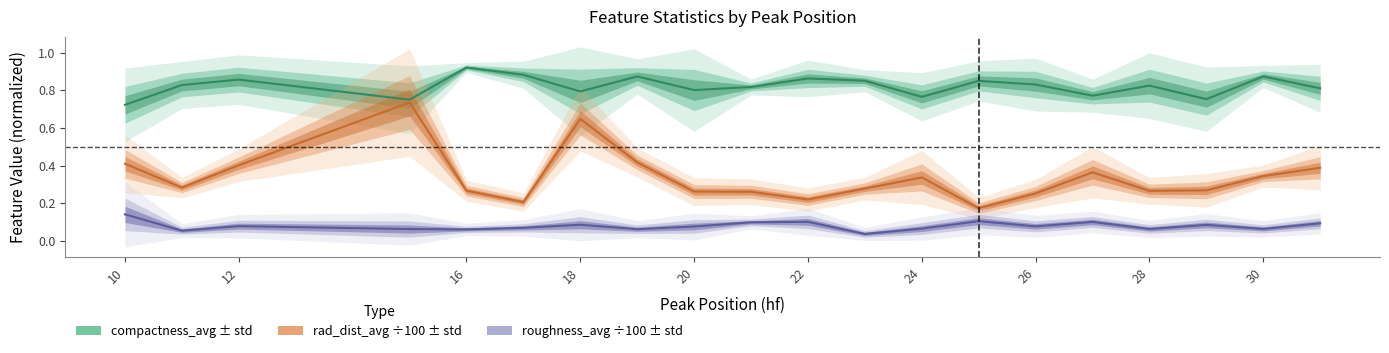

What is the value of the compactness_avg point at the 6th from the left?

0.9